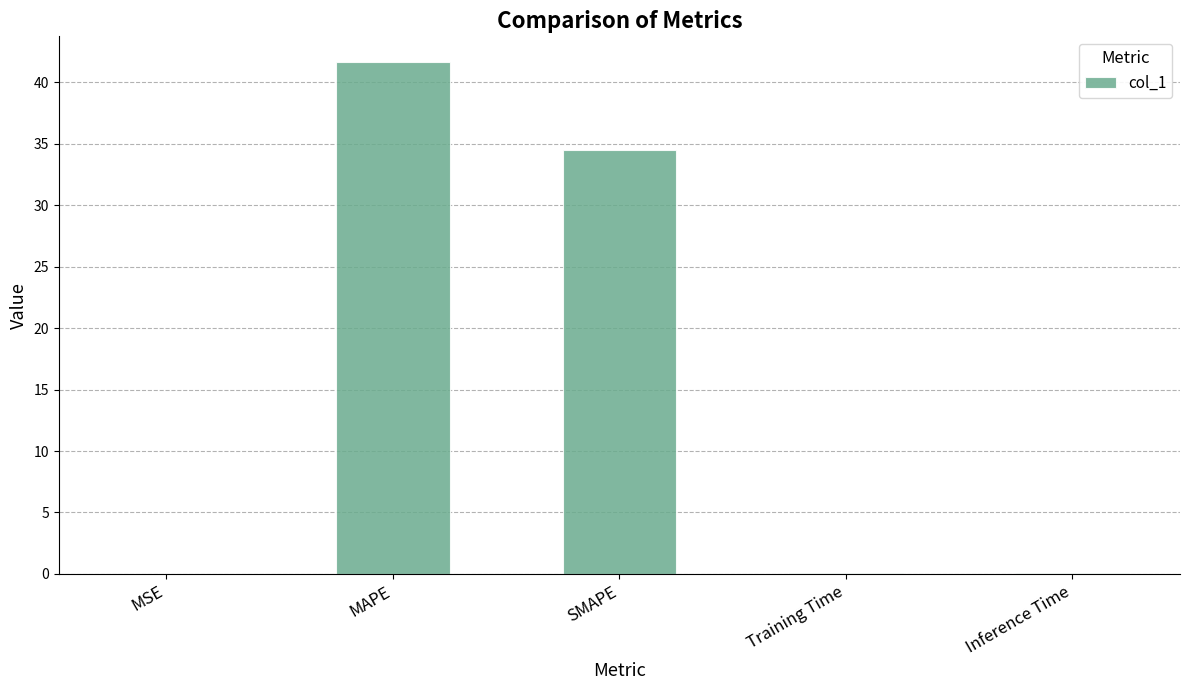

The chart shows a value of 0.0 at MSE. True or false?

True